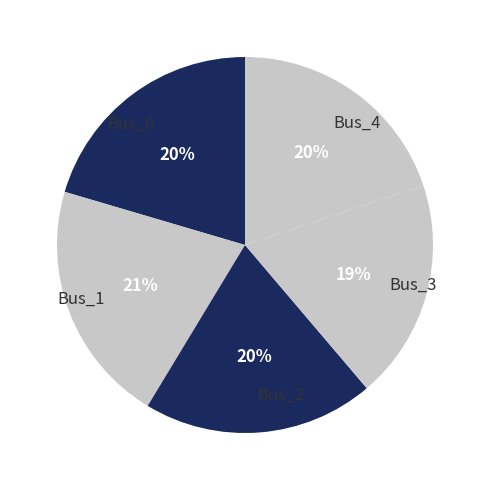

To the nearest percent, what percentage of the pie is Bus_4?

20%